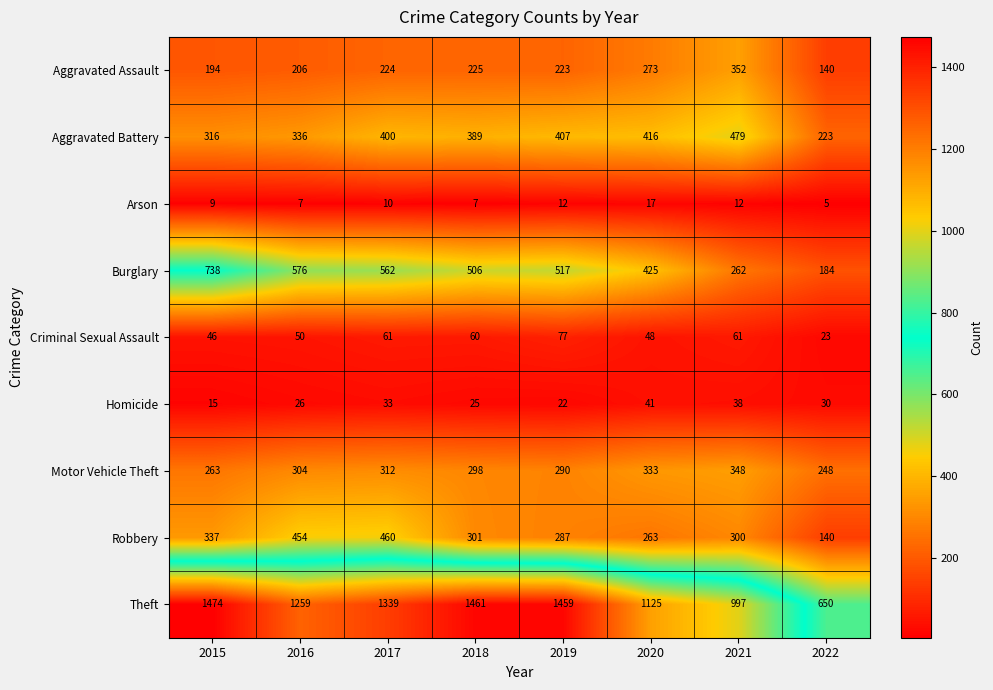

What is the spread (max minus min) of values at 2018?

1454